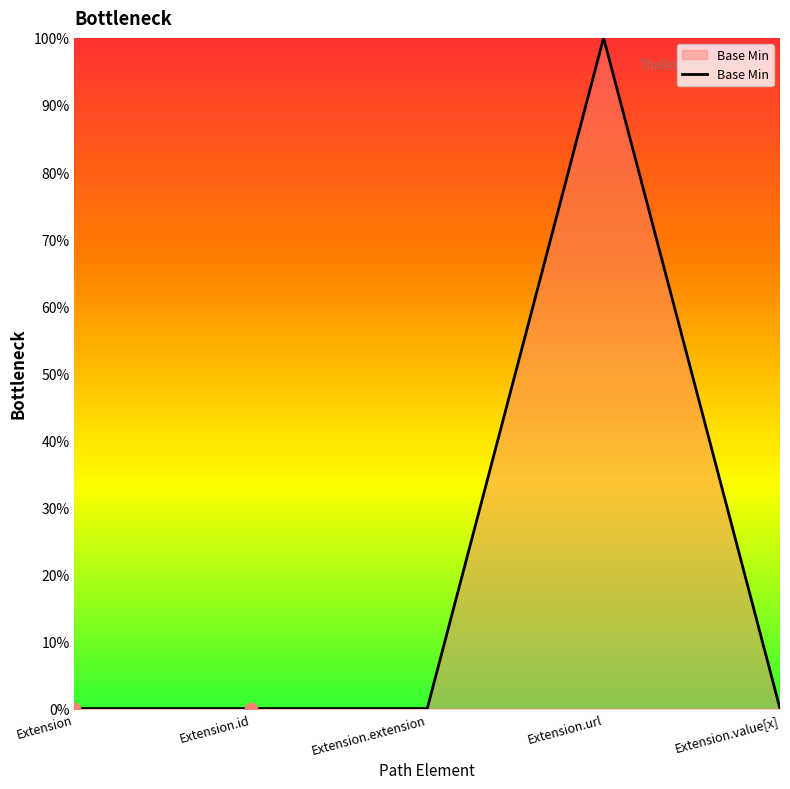

Which has a higher value, Extension.url or Extension.extension?

Extension.url